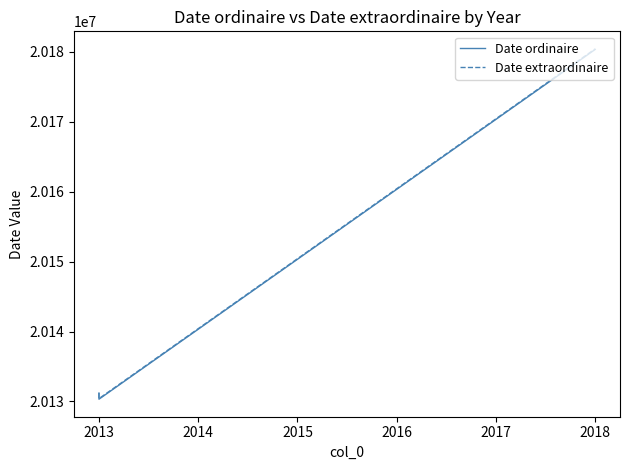

Reading right to left, what are all the values shown in this chart?

Date ordinaire: 20180325	20130325	20131208
Date extraordinaire: 20180409	20130408	20131209